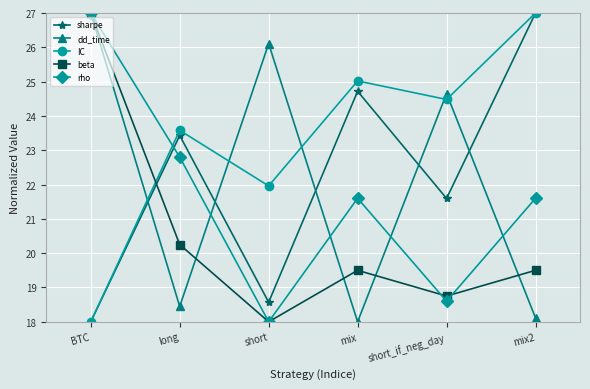

What is the label of the 1st point from the right?

mix2